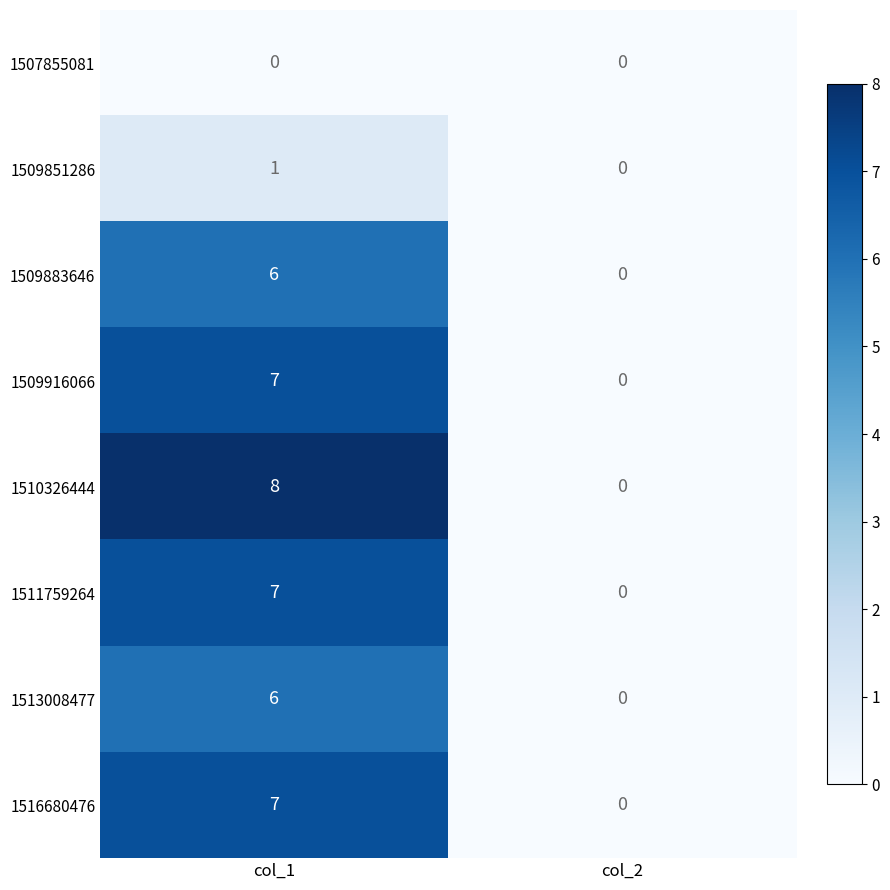

Rank the categories by 1516680476 value from lowest to highest.

col_2, col_1